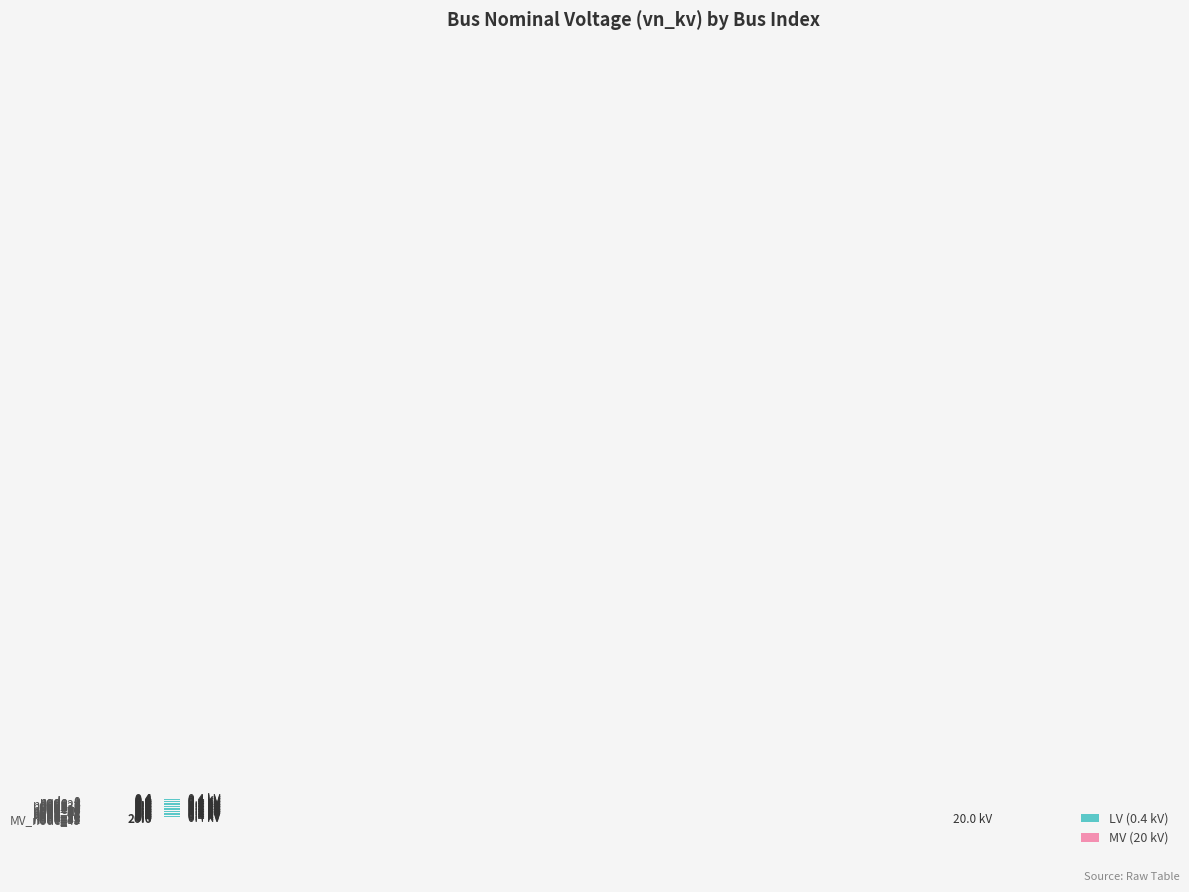

What is the difference between the maximum and minimum values?

19.6